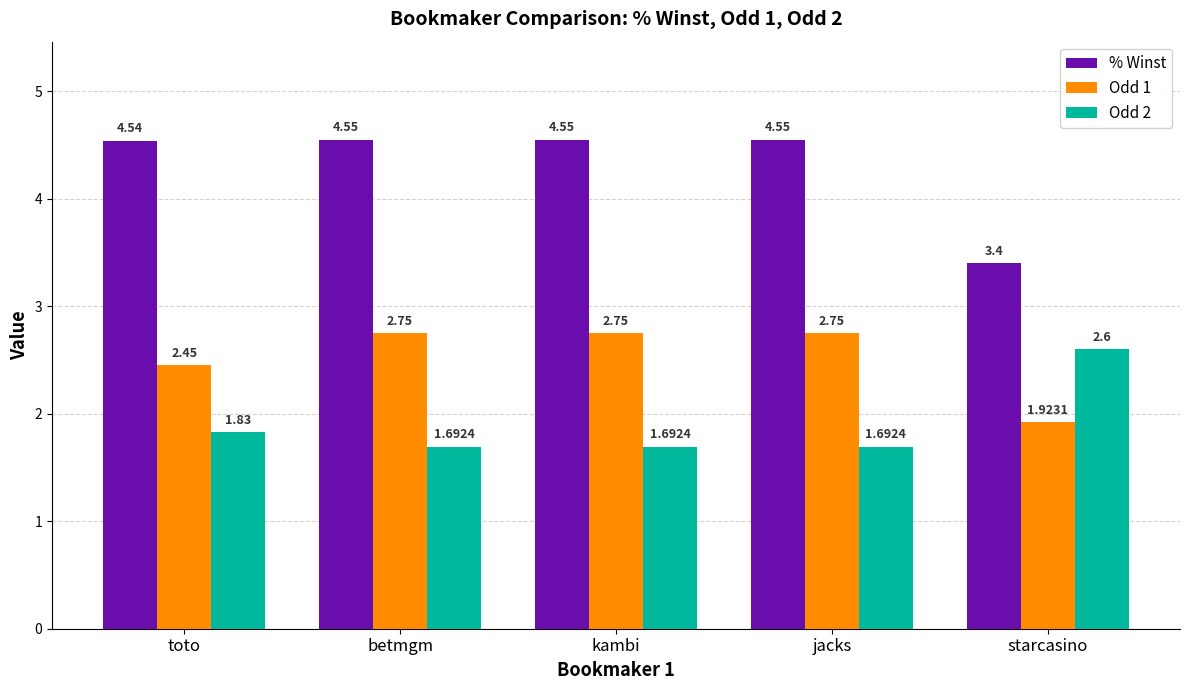

What is the difference between the Odd 1 values at starcasino and jacks?

0.8